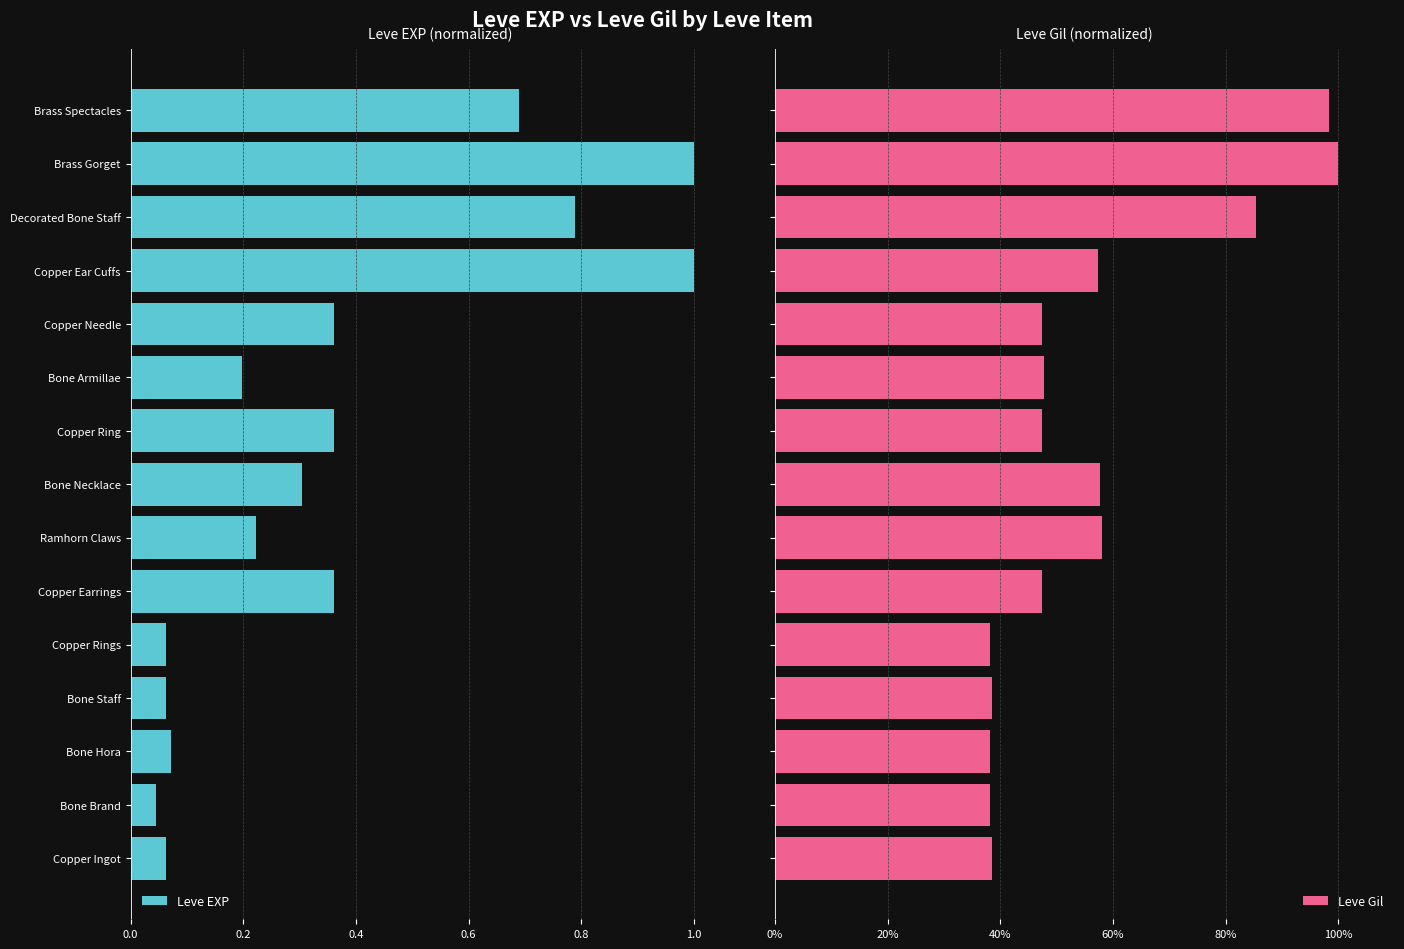

Which has a higher value, Brass Spectacles or Bone Armillae?

Bone Armillae